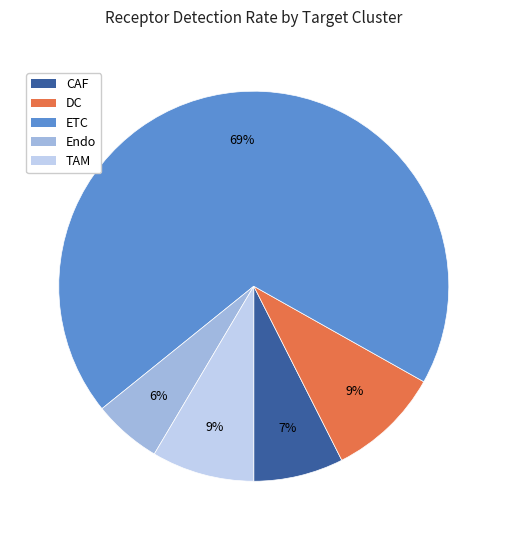

Do Endo and DC together represent more than half of the pie?

No